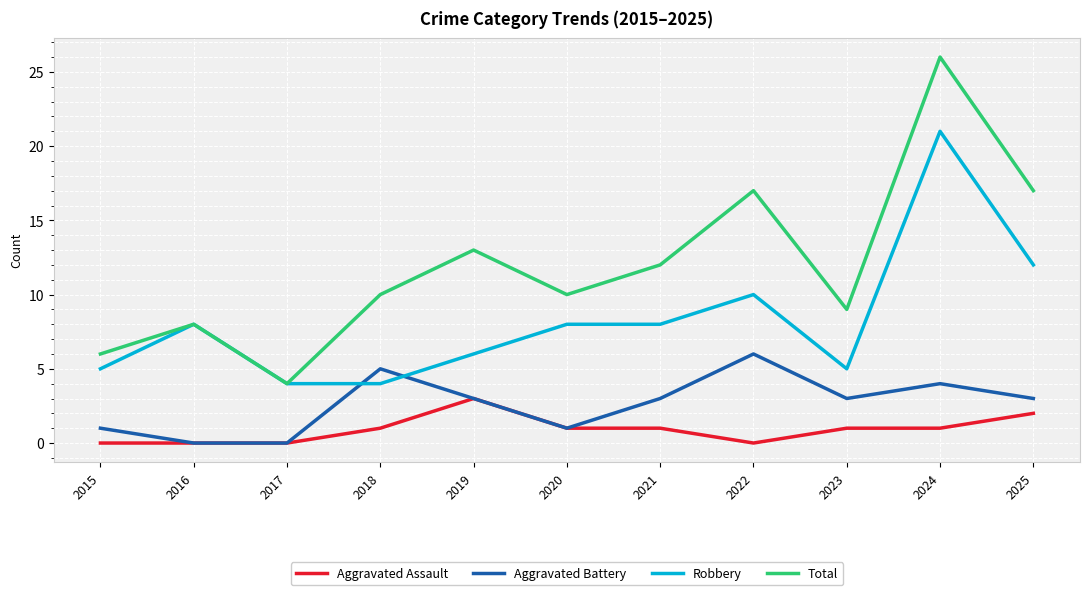

True or false: Aggravated Assault and Total intersect in this chart.

False